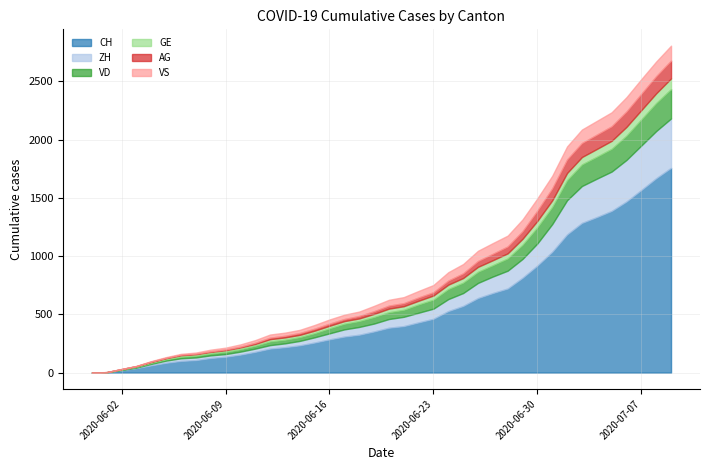

Which series has the largest total across all categories?

CH